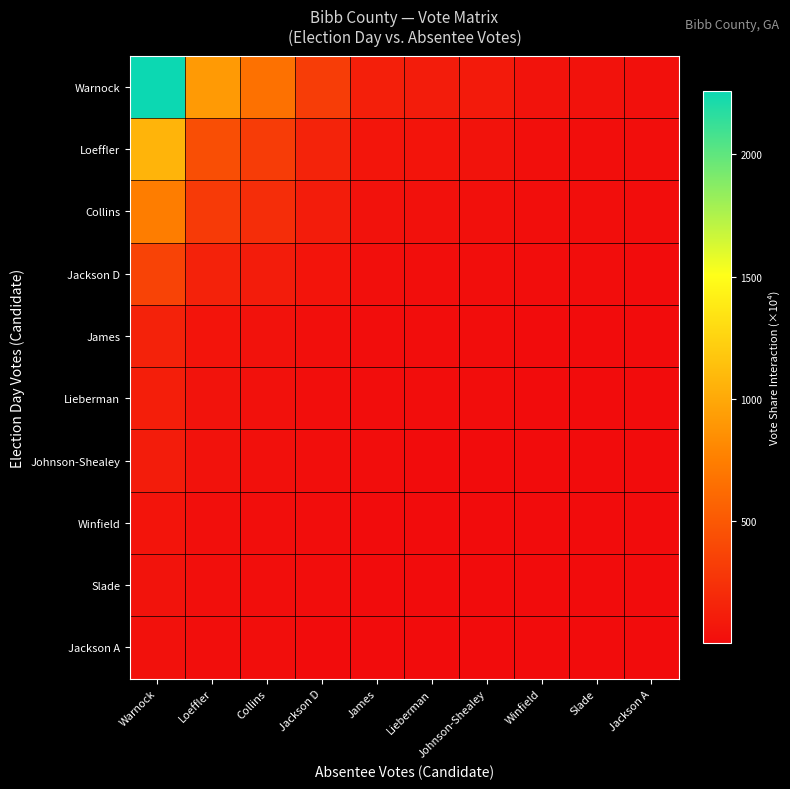

Rank the series by their maximum value, from lowest to highest.

Jackson A, Slade, Winfield, Johnson-Shealey, Lieberman, James, Jackson D, Collins, Loeffler, Warnock